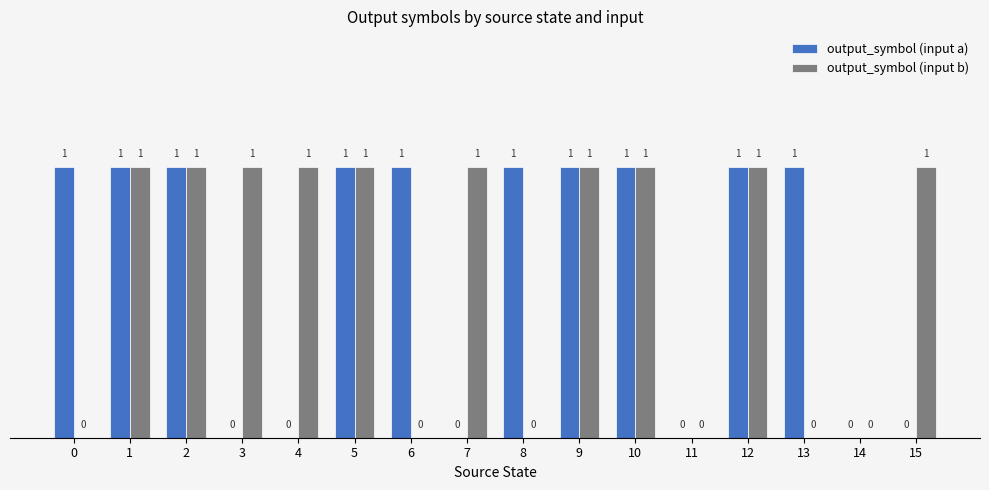

How many groups of bars are there?

16